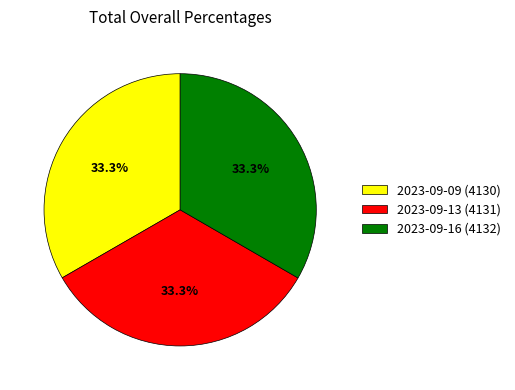

Is there any slice that represents more than half of the pie?

No